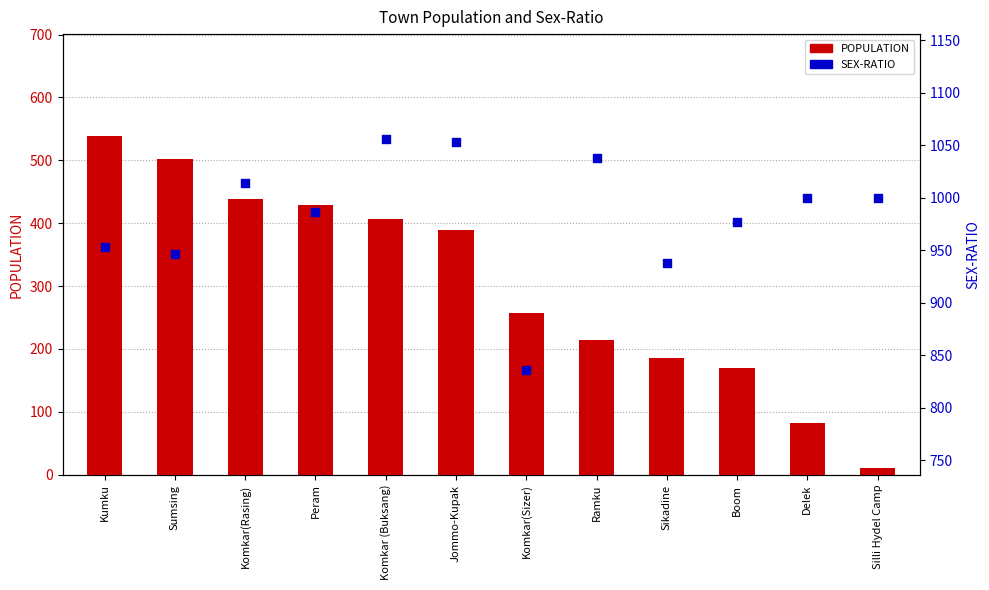

At how many categories does at least one series exceed 626?

12